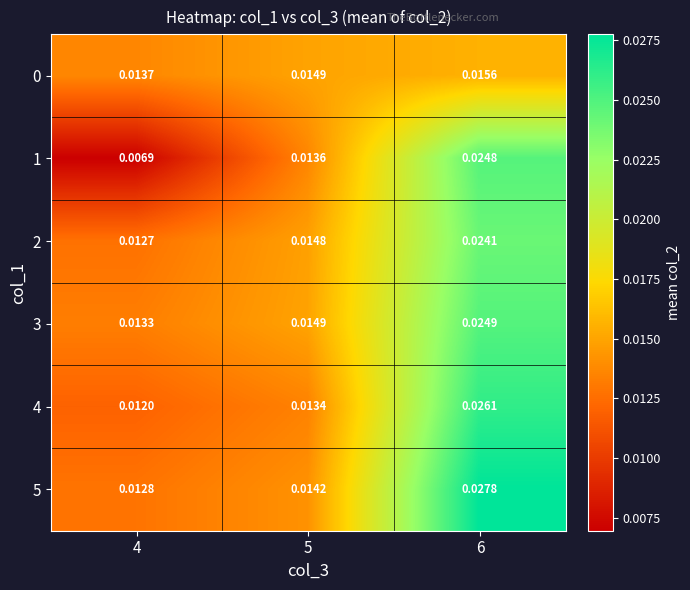

Which series has the widest spread of values?

1